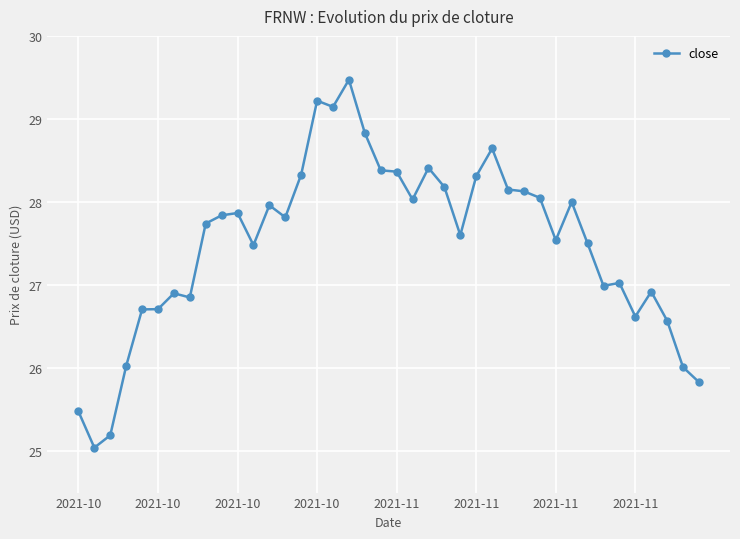

How many lines are shown in the chart?

1